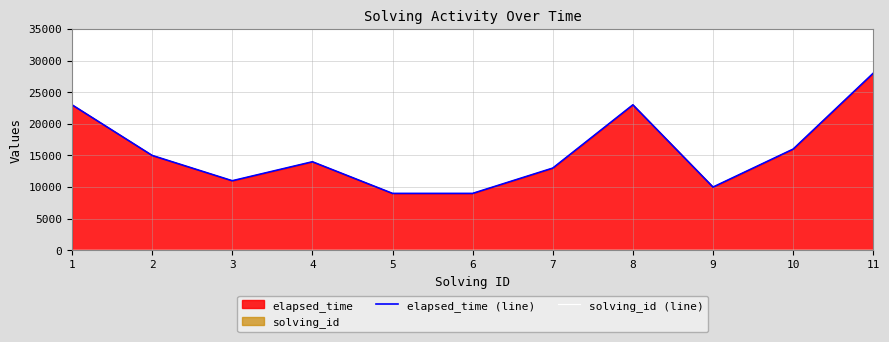

Reading left to right, transcribe all the data shown in this chart.

elapsed_time (line): 23000	15000	11000	14000	9000	9000	13000	23000	10000	16000	28000
solving_id (line): 1	2	3	4	5	6	7	8	9	10	11